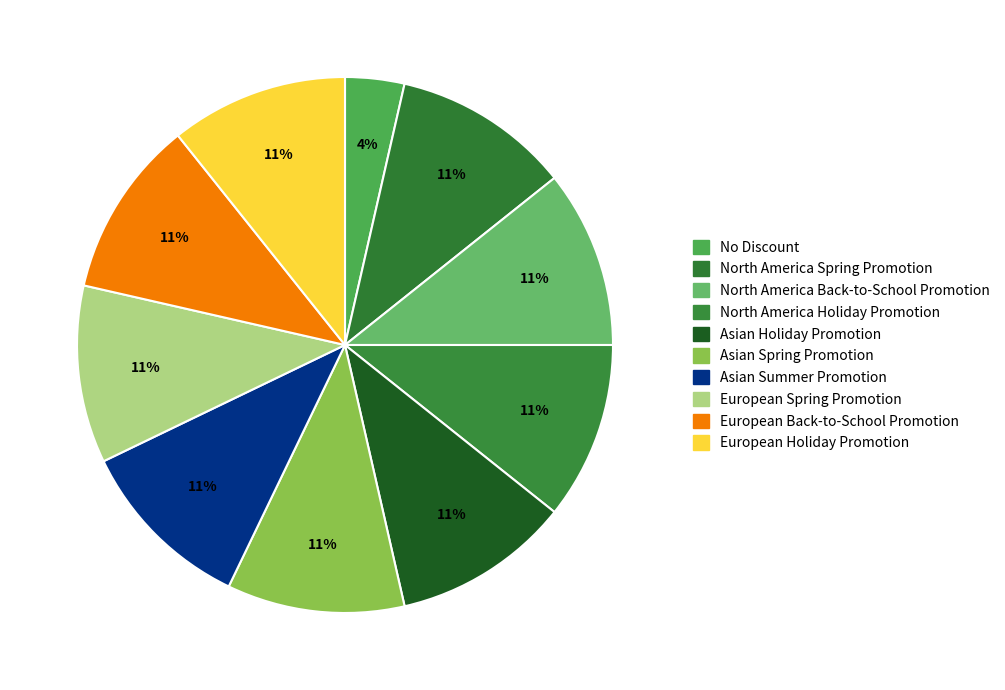

How many segments does this pie chart have?

10